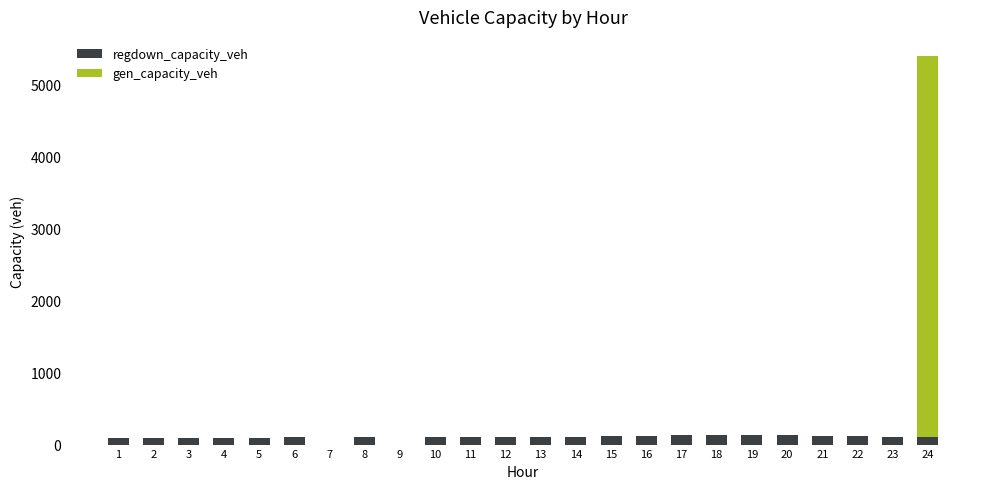

What is the maximum value for regdown_capacity_veh?

133.3